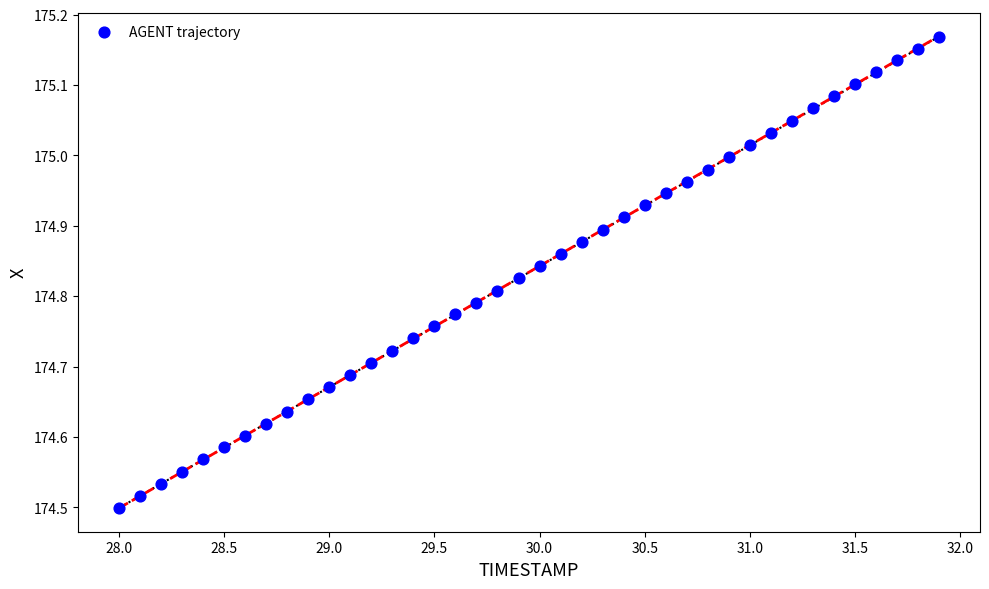

What is the range of X values (max minus min)?

3.9